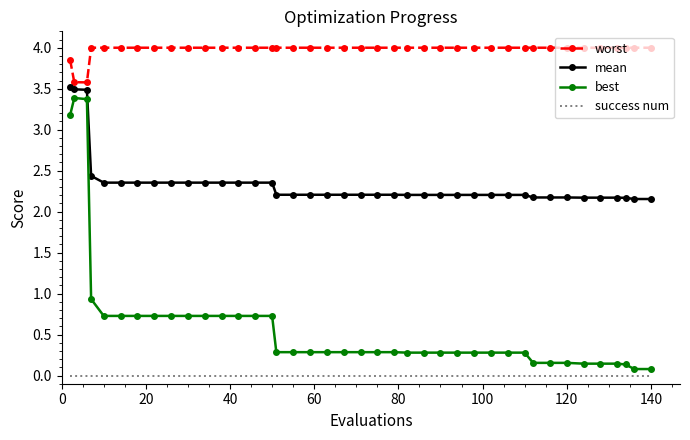

True or false: mean and worst intersect in this chart.

False